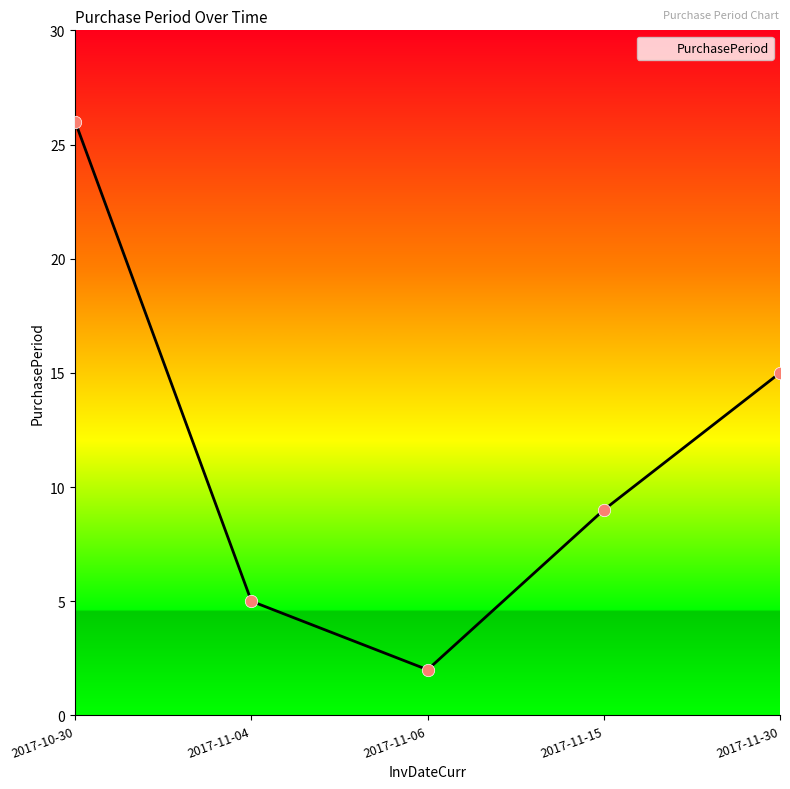

What is the change in value from 2017-11-04 to 2017-11-15?

+4